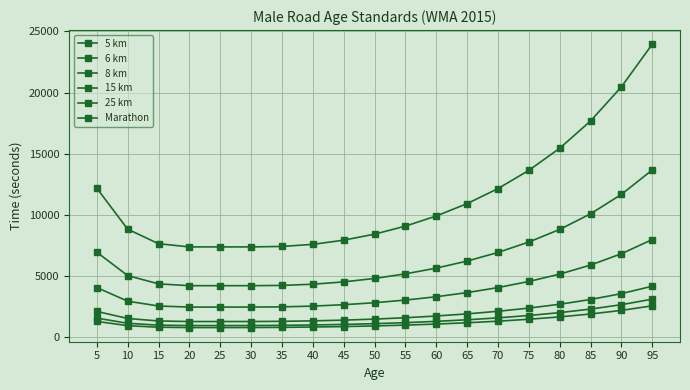

Which series has the largest total across all categories?

Marathon